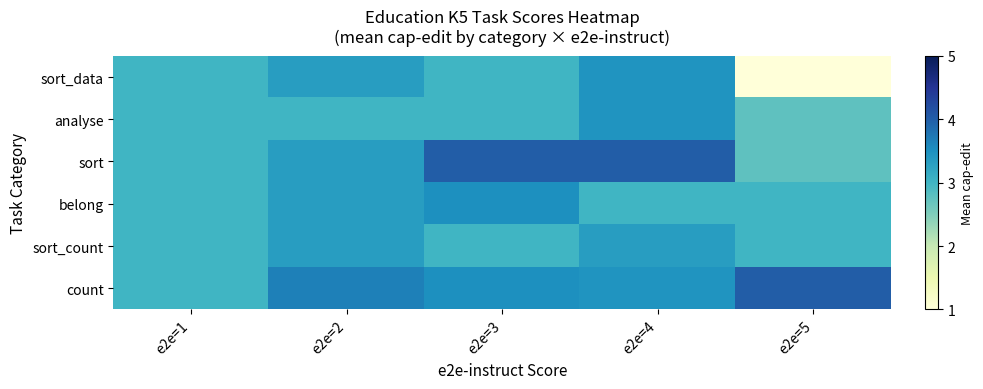

Reading left to right, what are all the values shown in this chart?

sort_data: e2e=1=3.0	e2e=2=3.3	e2e=3=3.0	e2e=4=3.4	e2e=5=1.0
analyse: e2e=1=3.0	e2e=2=3.0	e2e=3=3.0	e2e=4=3.4	e2e=5=2.8
sort: e2e=1=3.0	e2e=2=3.3	e2e=3=4.0	e2e=4=4.0	e2e=5=2.8
belong: e2e=1=3.0	e2e=2=3.3	e2e=3=3.5	e2e=4=3.0	e2e=5=3.0
sort_count: e2e=1=3.0	e2e=2=3.3	e2e=3=3.0	e2e=4=3.3	e2e=5=3.0
count: e2e=1=3.0	e2e=2=3.7	e2e=3=3.5	e2e=4=3.4	e2e=5=4.0